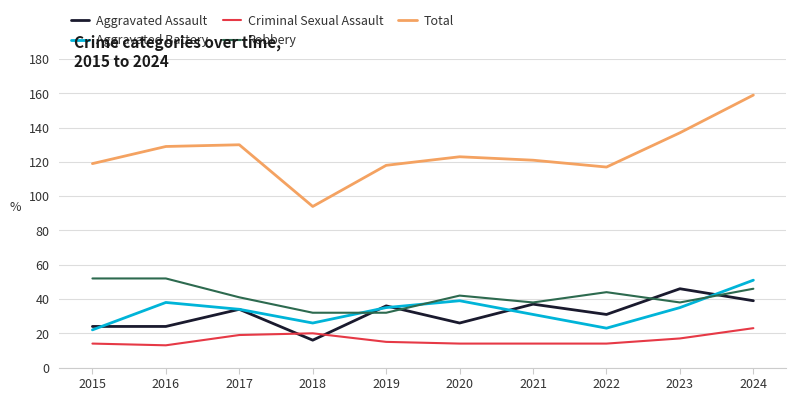

How many distinct data groups are displayed?

5